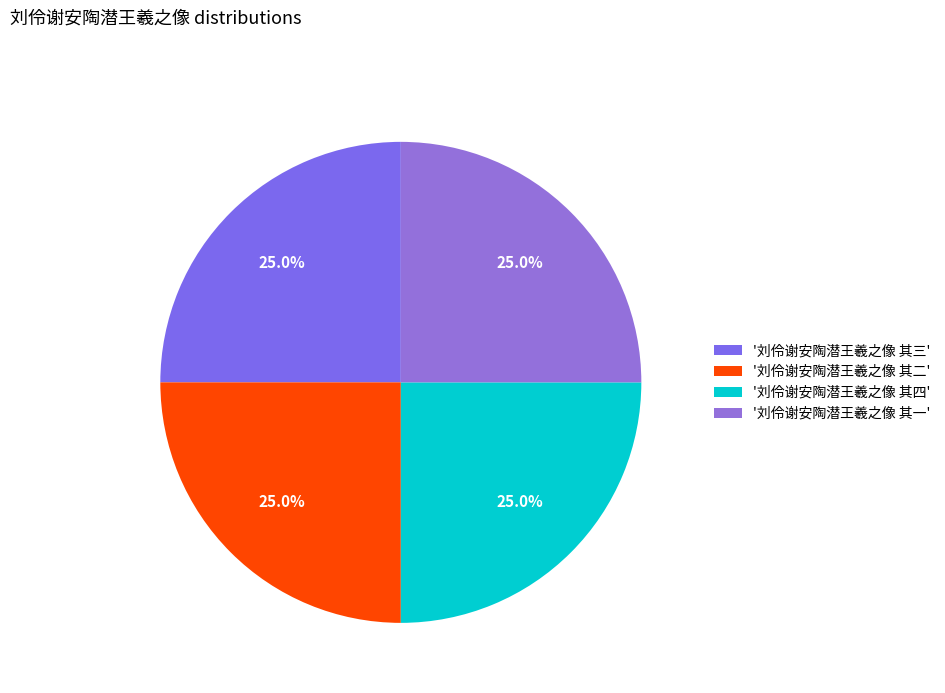

Count the number of slices in the pie.

4